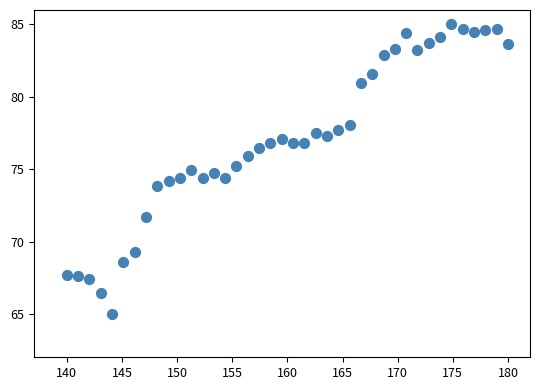

What is the range of X values (max minus min)?

40.0